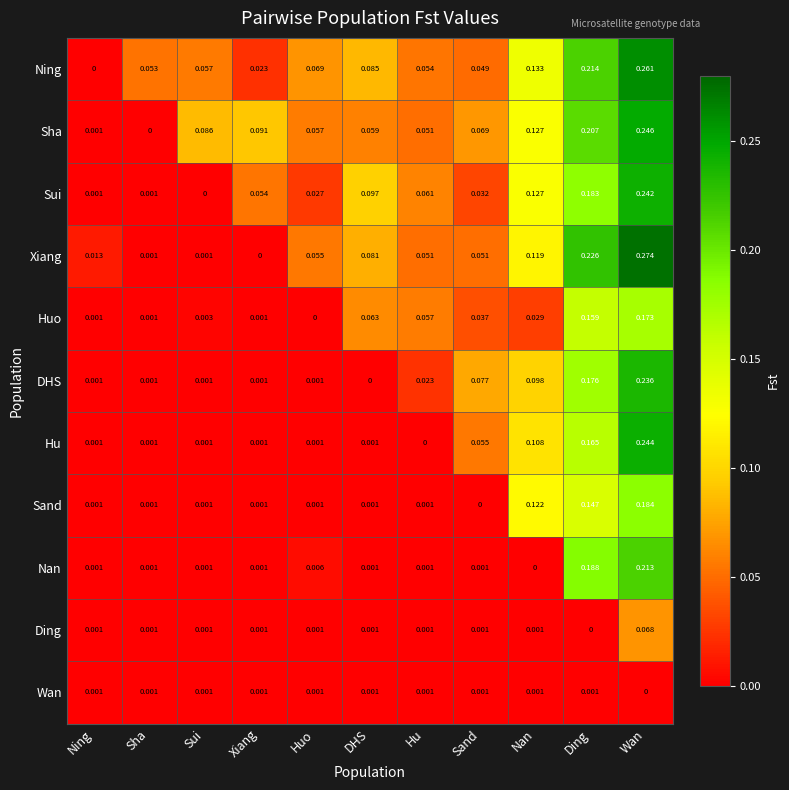

Is the value of Sha at Sand greater than the value of Sand at Huo?

Yes